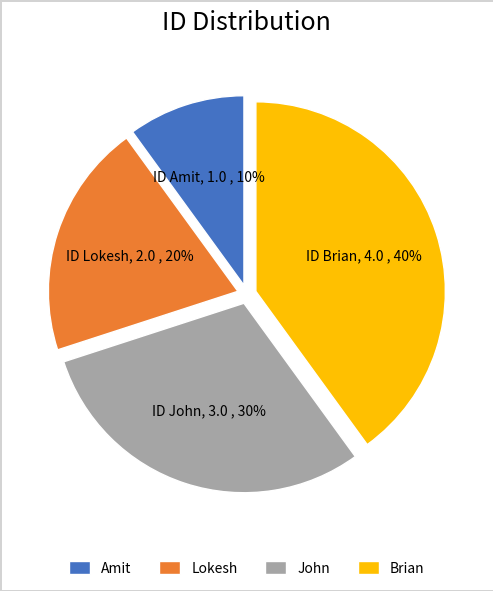

To the nearest percent, what is the difference between the largest and smallest slice percentages?

30%